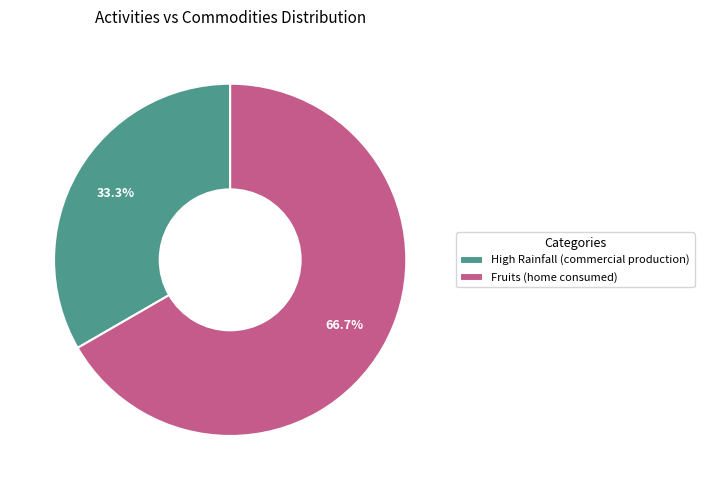

Between High Rainfall (commercial production) and Fruits (home consumed), which is larger?

Fruits (home consumed)